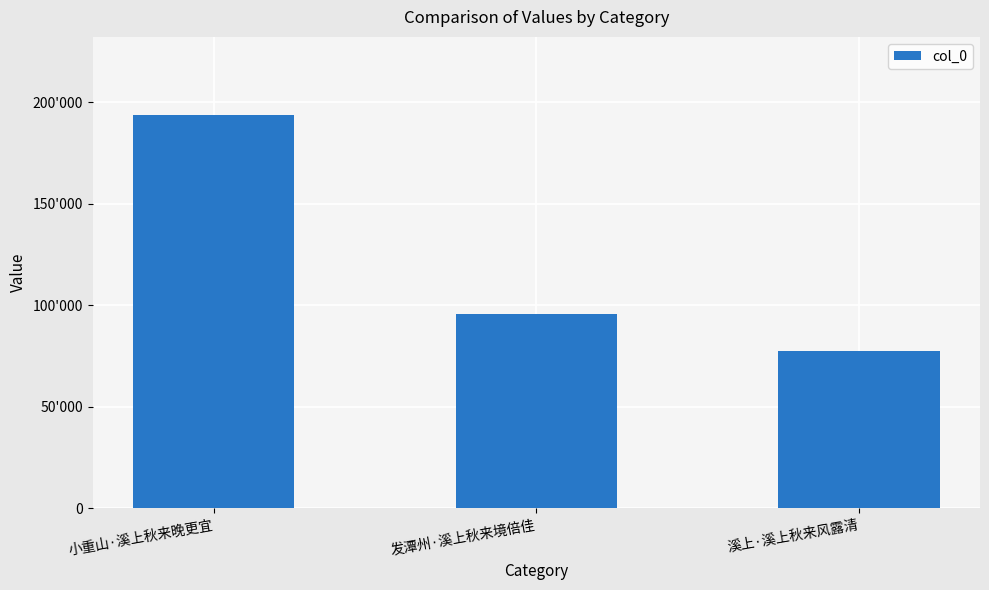

List the labels in order of value, largest first.

小重山·溪上秋来晚更宜, 发潭州·溪上秋来境倍佳, 溪上·溪上秋来风露清